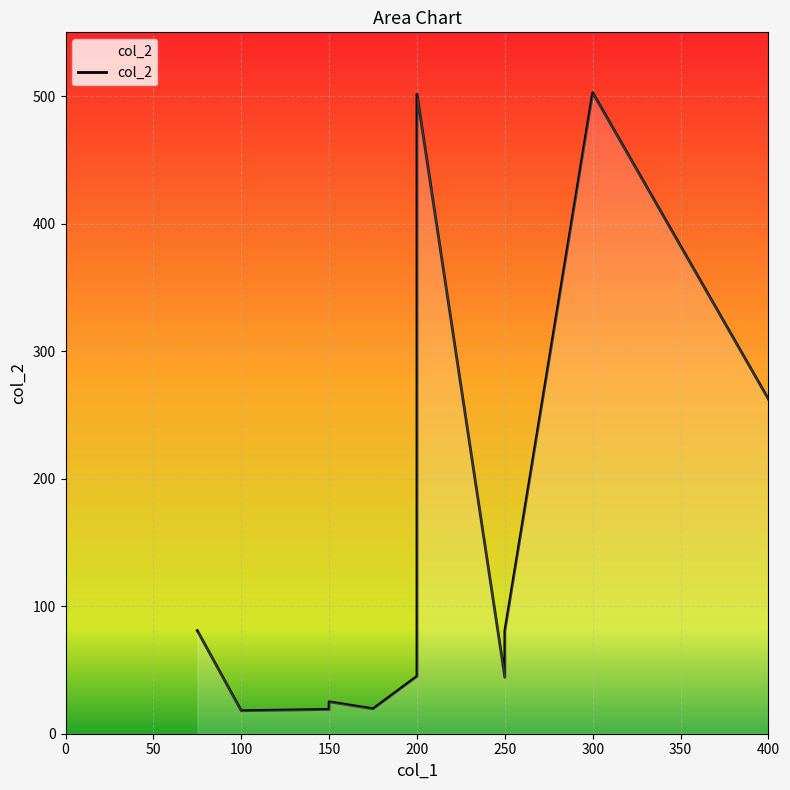

Which has a higher value, 150 or 200?

200